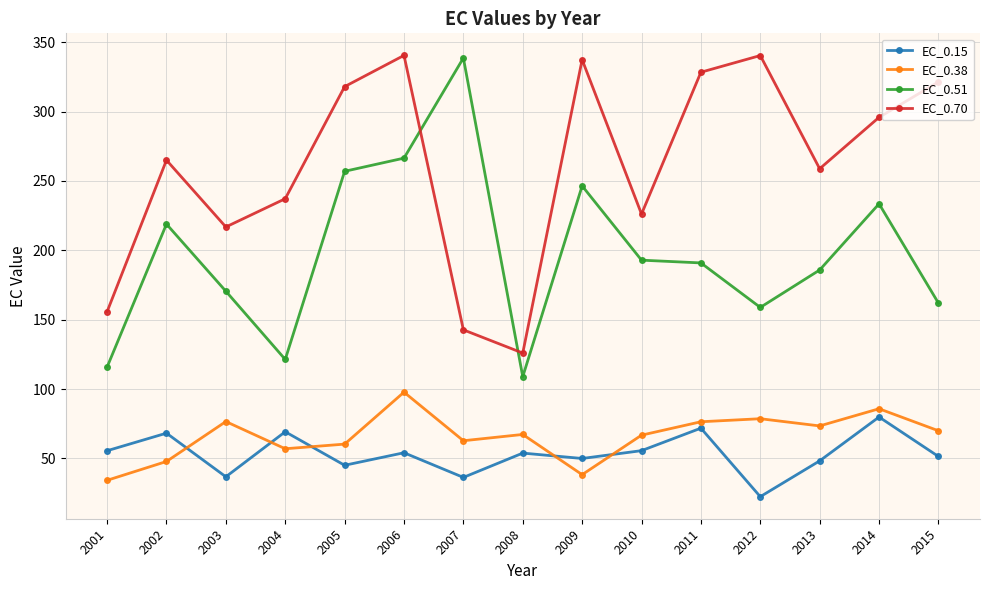

Read the EC_0.38 value at 2008.

67.3